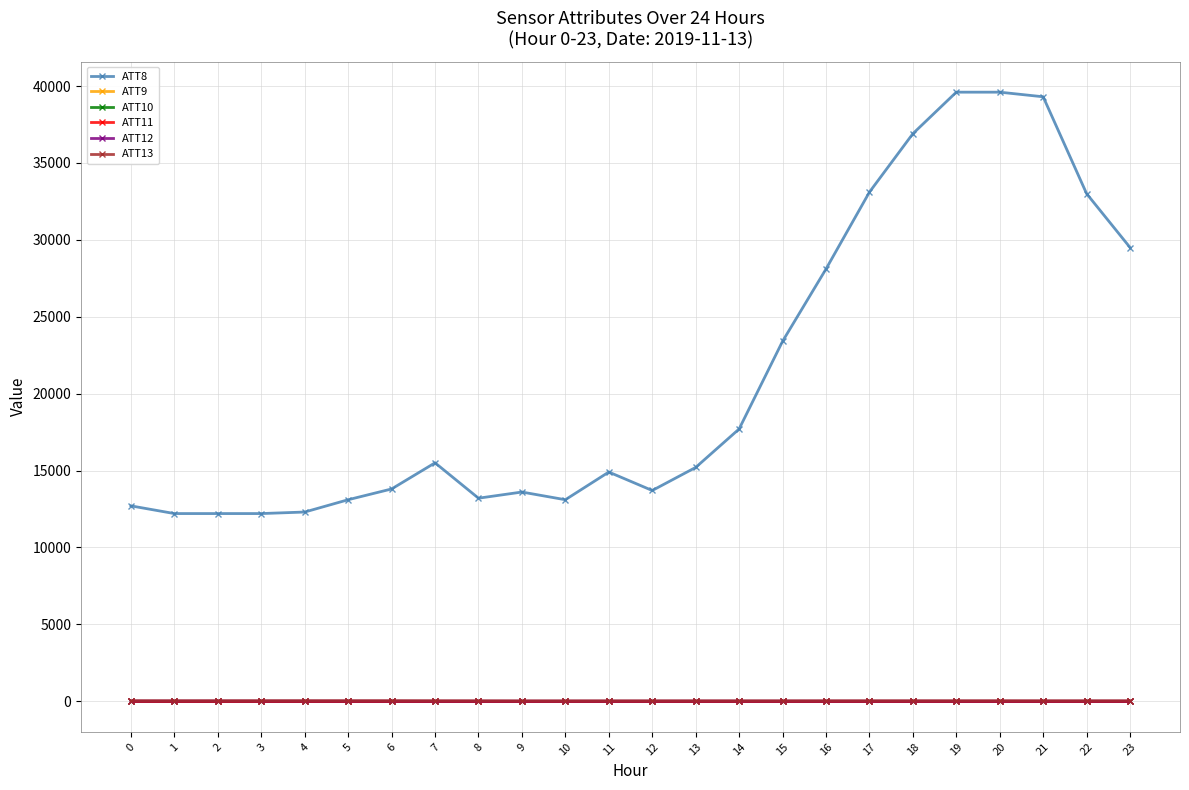

True or false: ATT13 and ATT10 intersect in this chart.

False